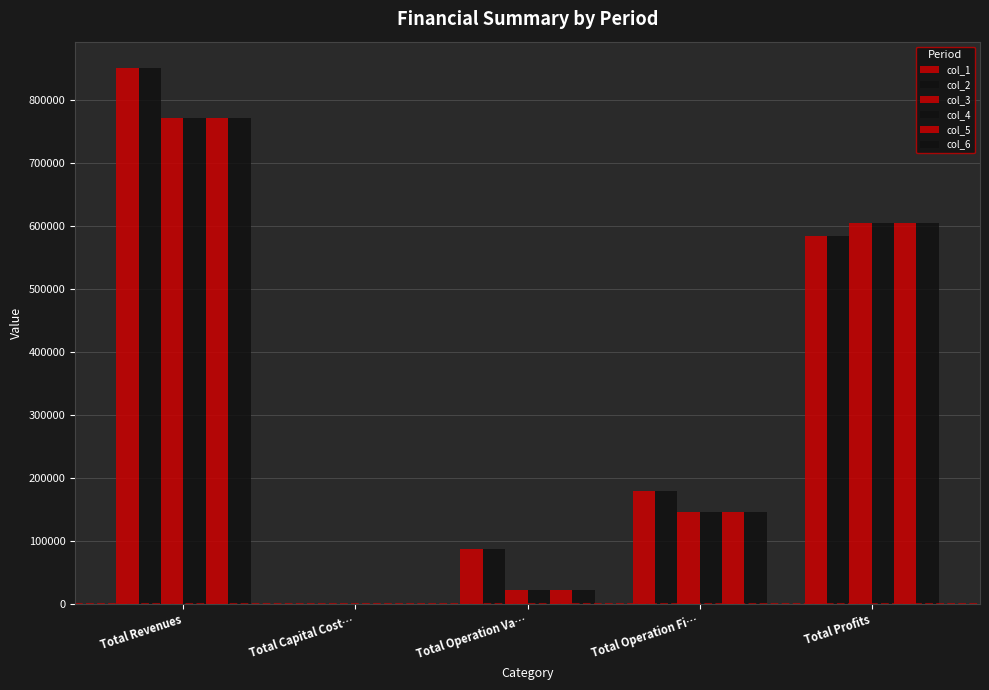

What is the difference between the col_3 values at Total Operation Fi… and Total Profits?

459760.9